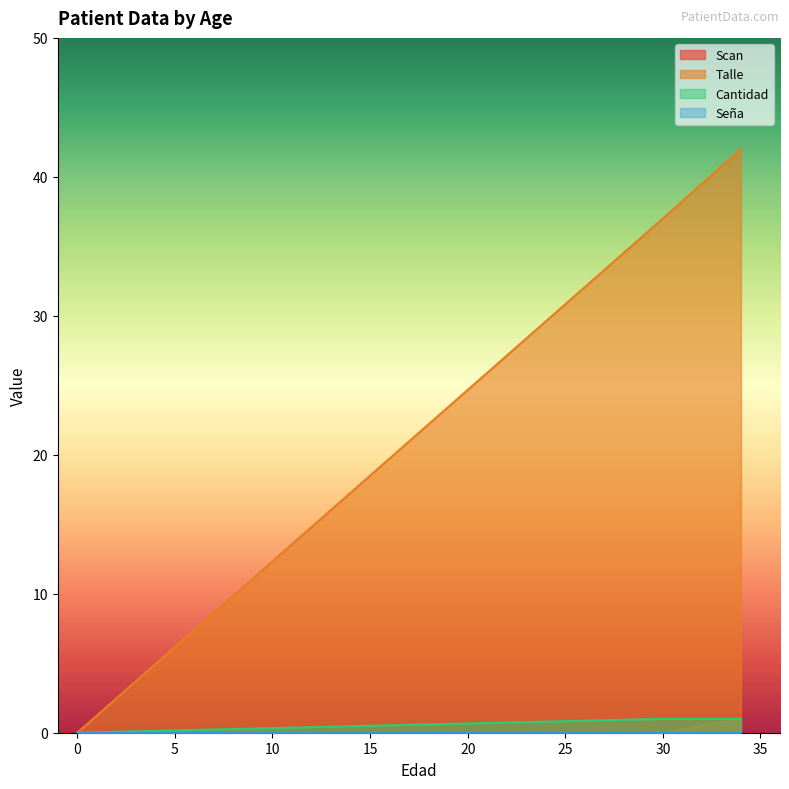

How many distinct data groups are displayed?

4